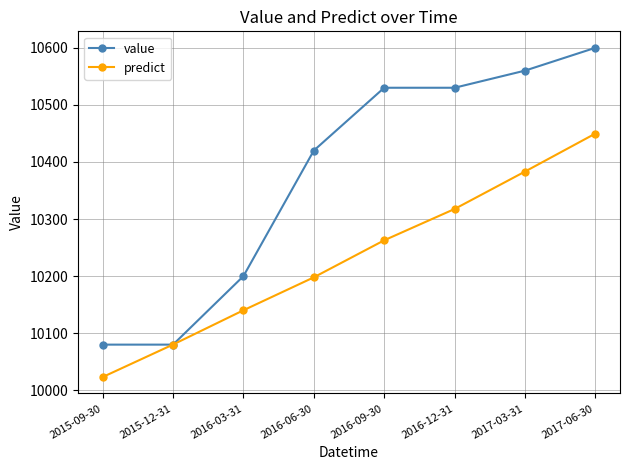

What is the total value across all series at 2015-12-31?

20160.2